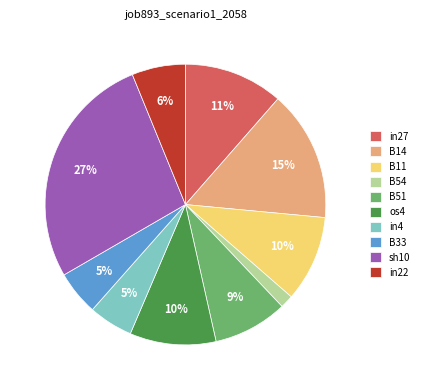

Does os4 represent more than half of the total?

No